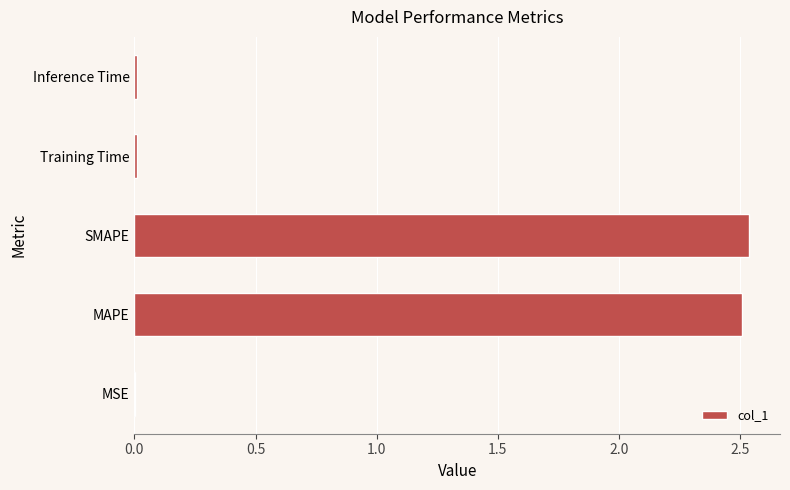

Are the bars horizontal?

Yes